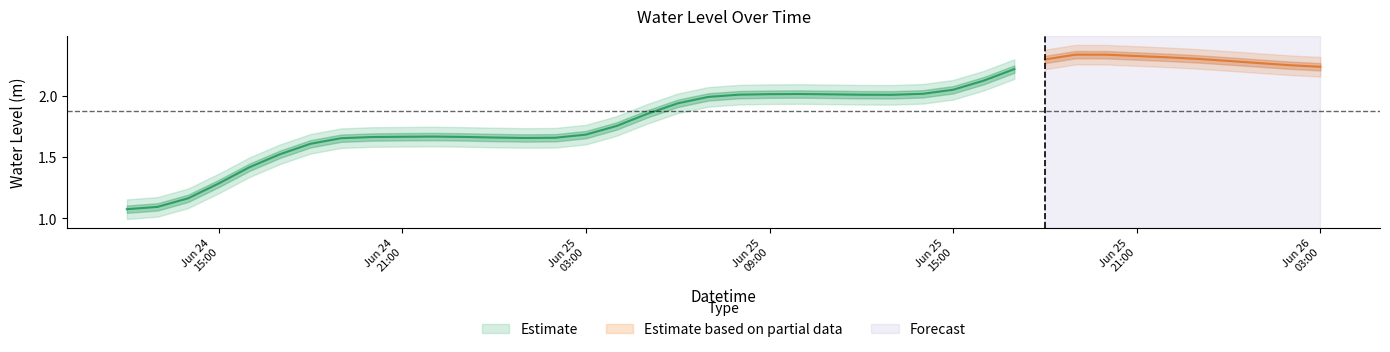

What is the average value?

1.9